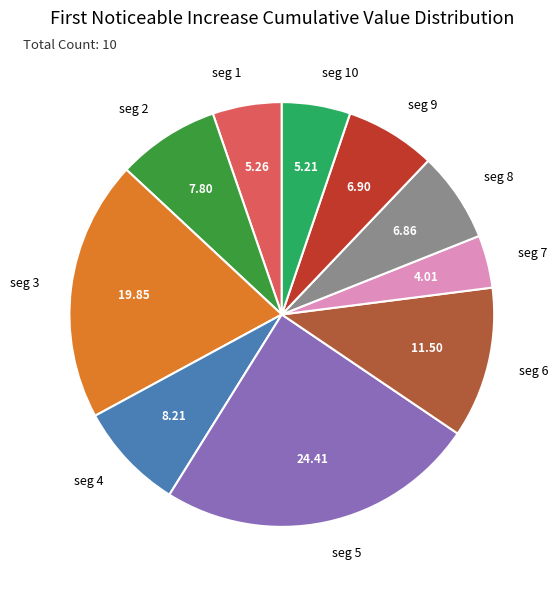

Does seg 7 account for over 50% of the chart?

No